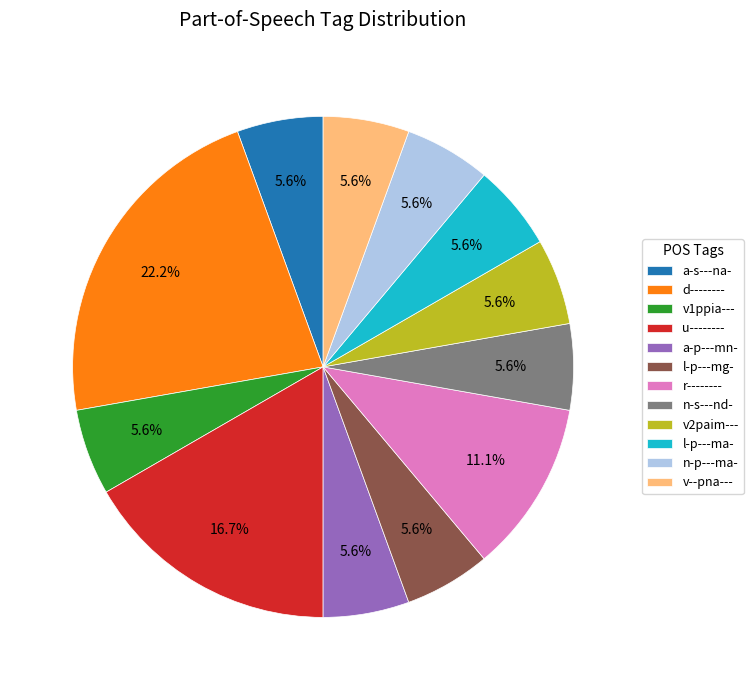

True or false: l-p---mg- accounts for 19% of the total.

False